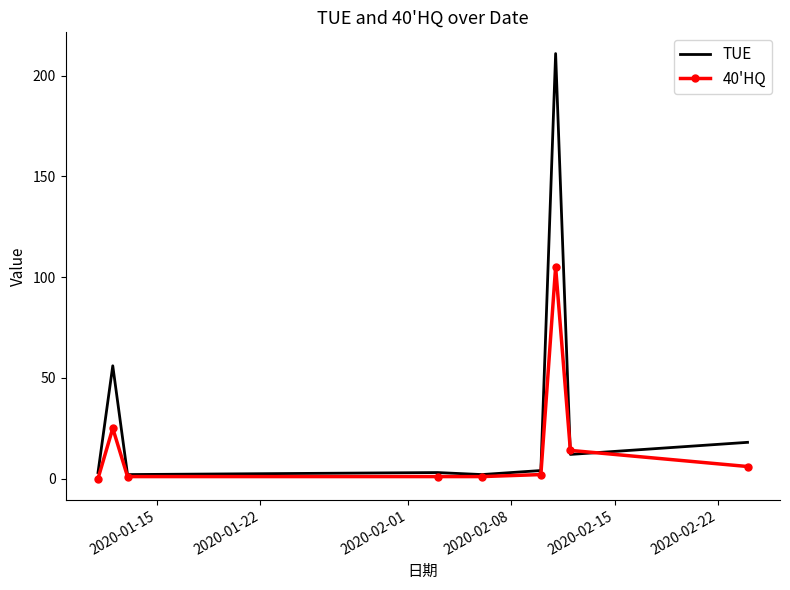

Which series has the widest spread of values?

TUE